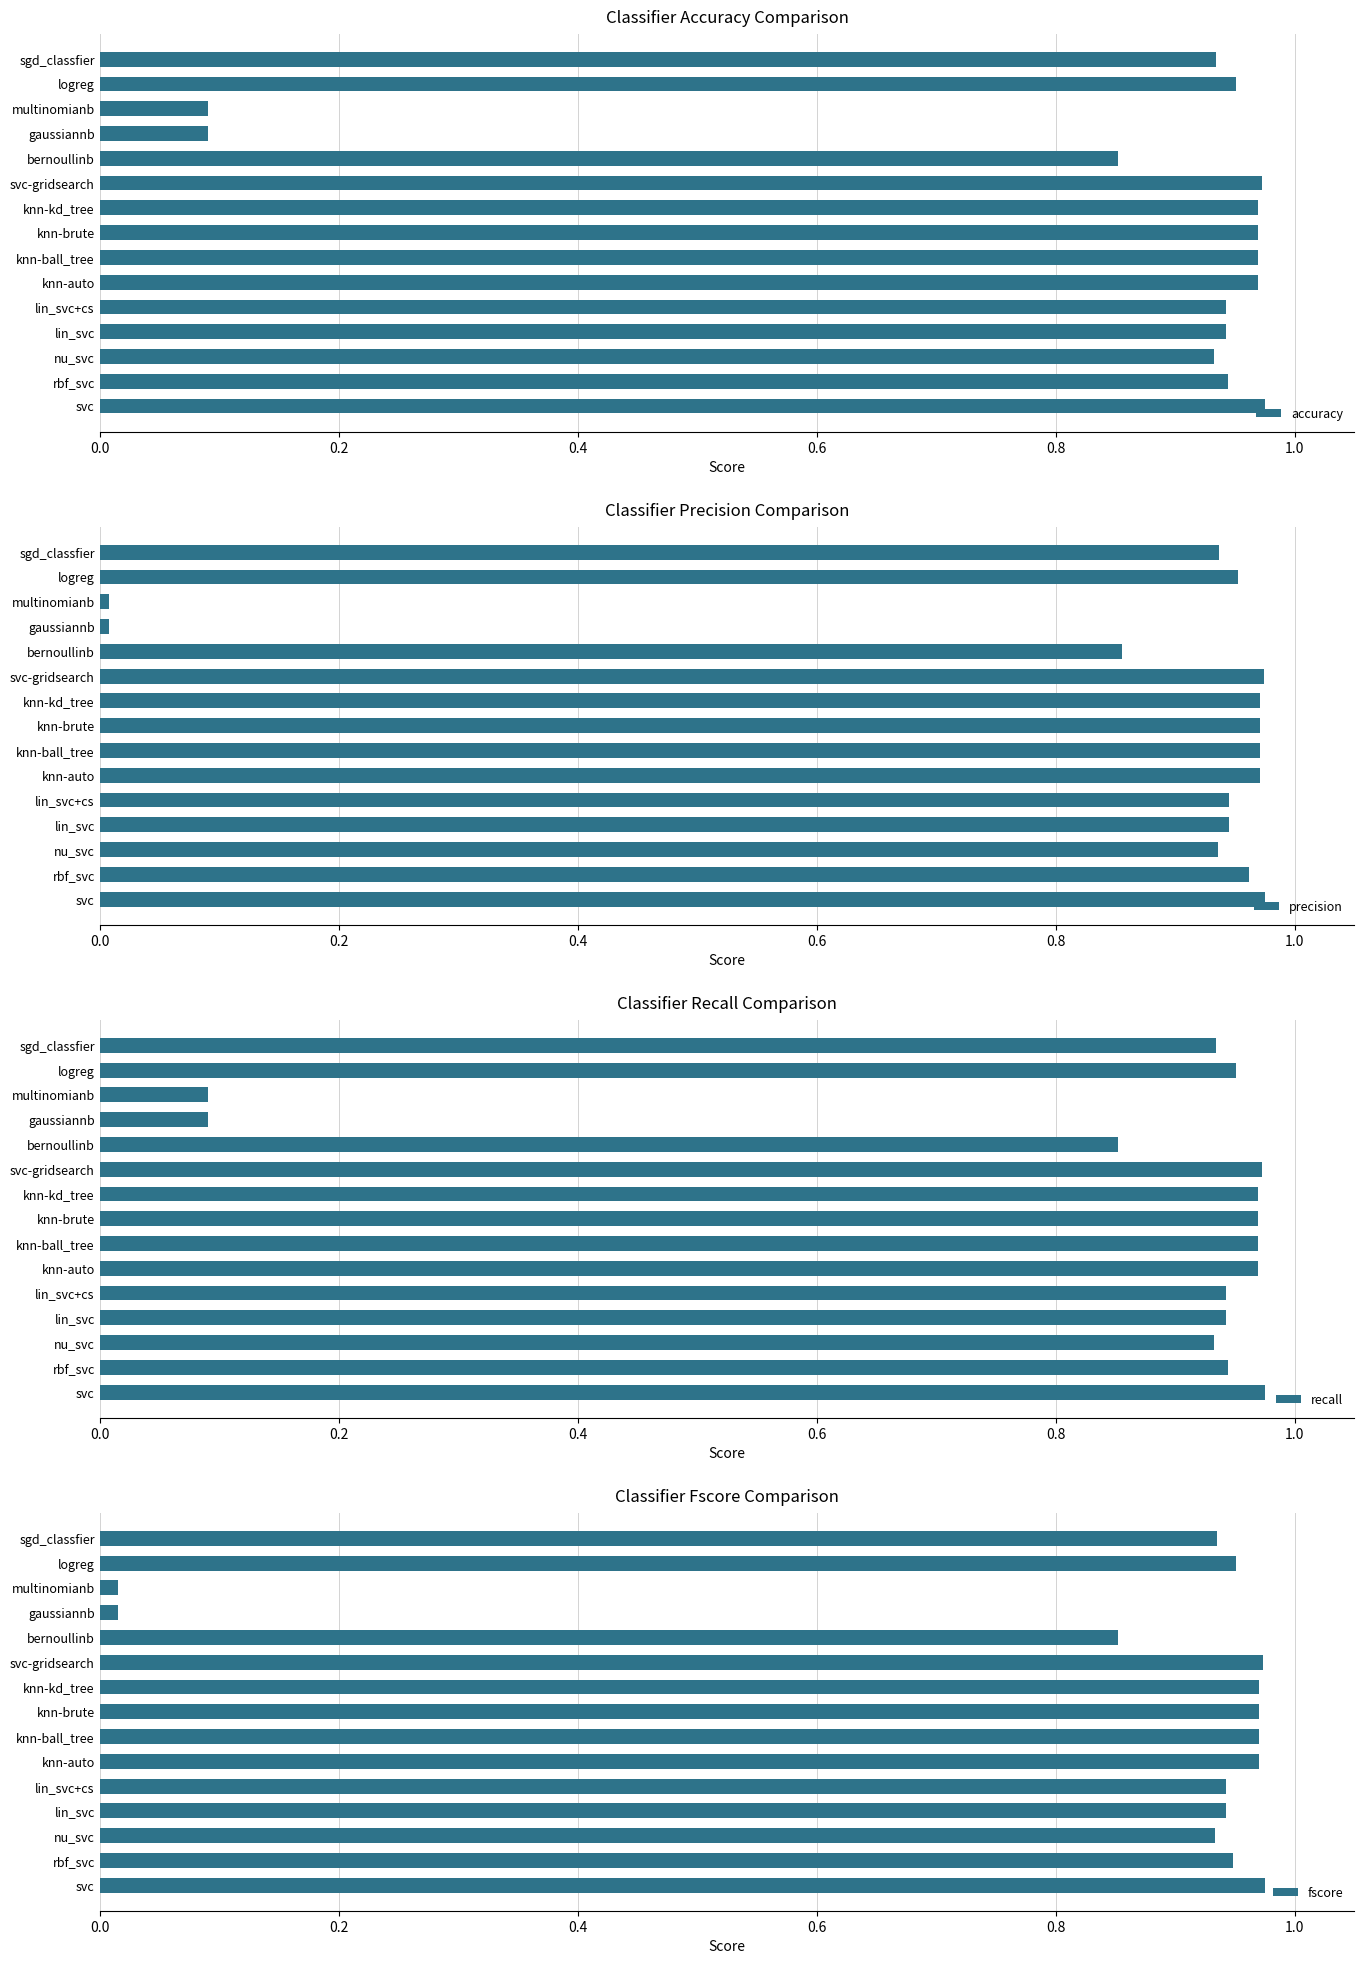

The value of accuracy at multinomianb is 0.1. True or false?

True